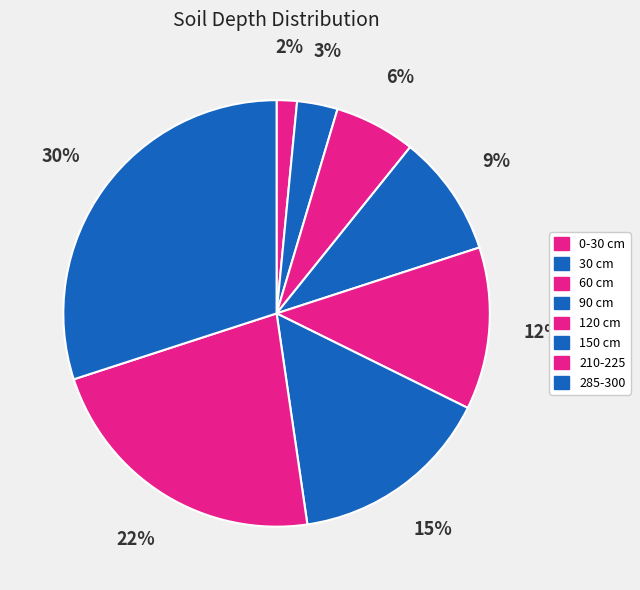

Combined, what portion of the pie is 30 cm and 210-225?

25.4%